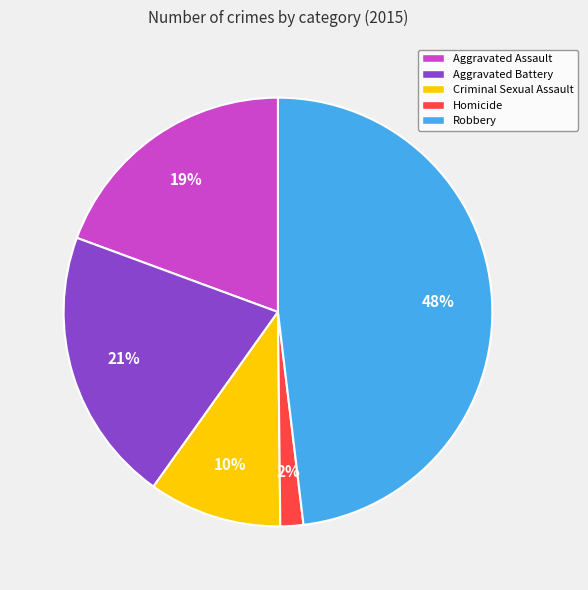

What percentage is the Criminal Sexual Assault slice, to the nearest percent?

10%